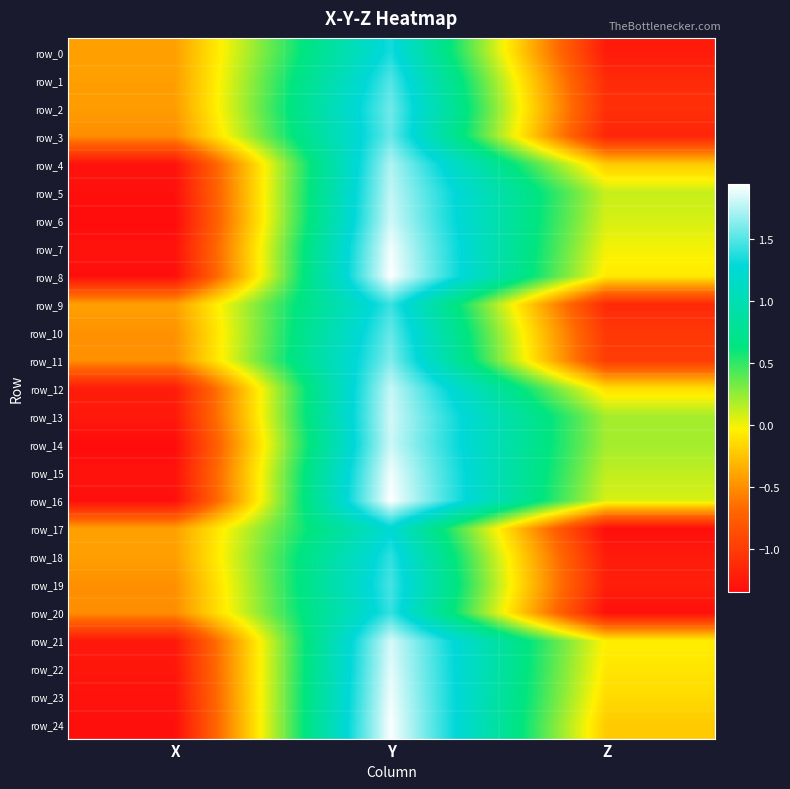

What is the highest value of the row_22 series?

1.9